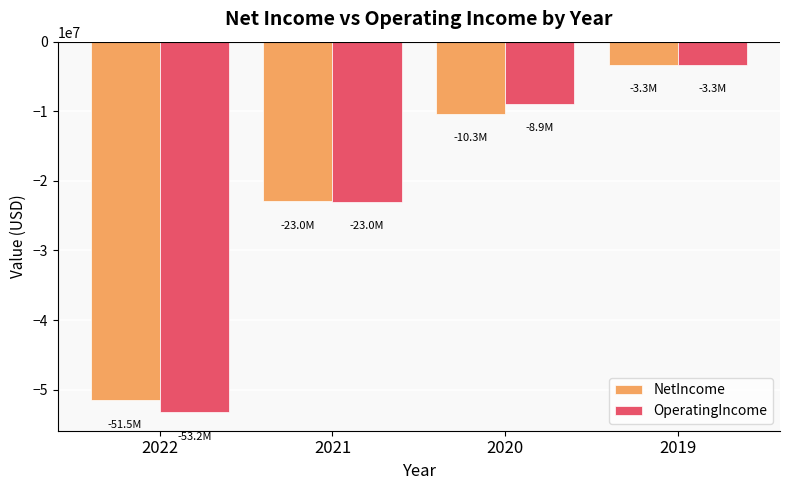

How many data points in NetIncome are less than -10333000?

2